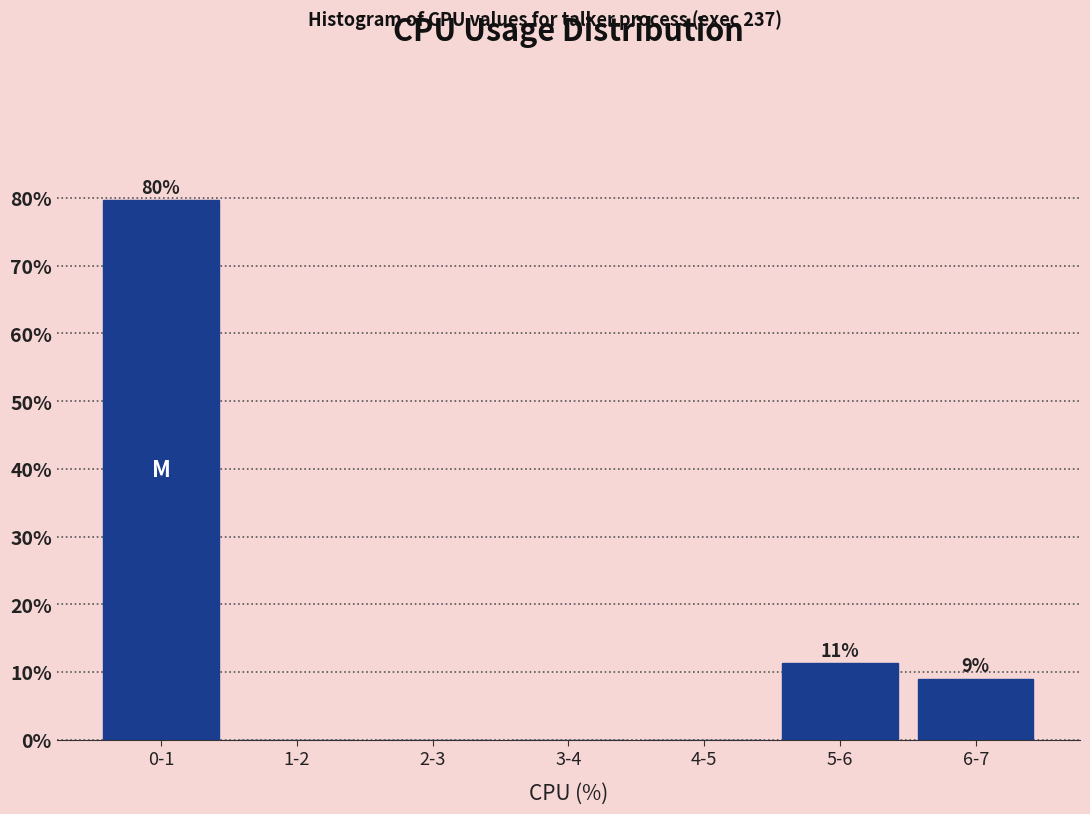

Reading left to right, what are all the values shown in this chart?

0-1=79.7	1-2=0.0	2-3=0.0	3-4=0.0	4-5=0.0	5-6=11.3	6-7=9.0